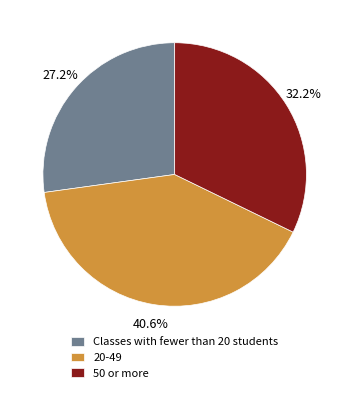

Does 50 or more account for over 50% of the chart?

No